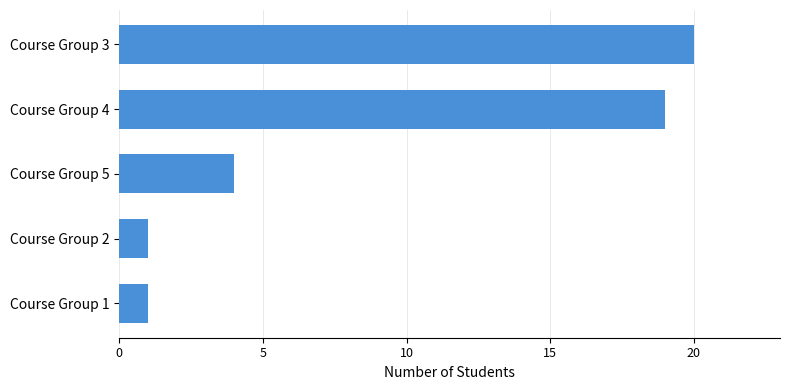

Does the chart contain stacked bars?

No